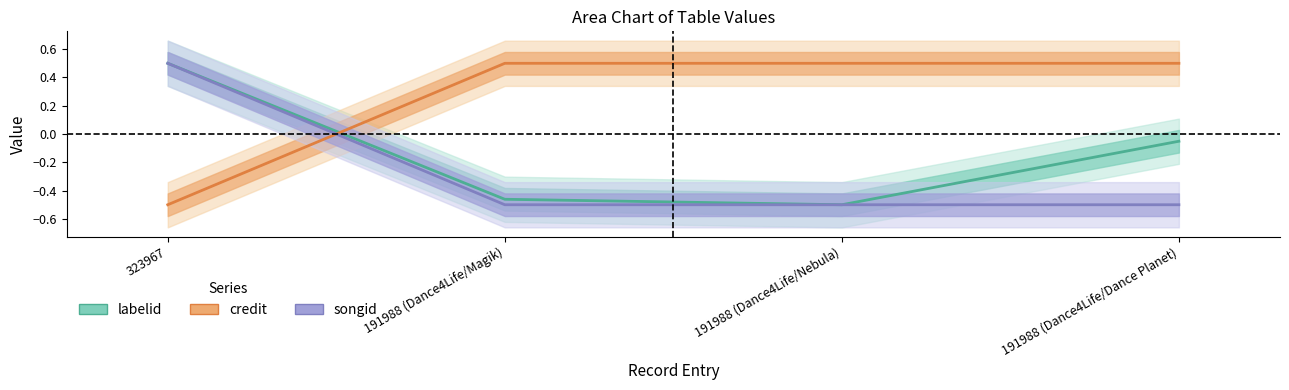

How many data points in songid are above 0?

1